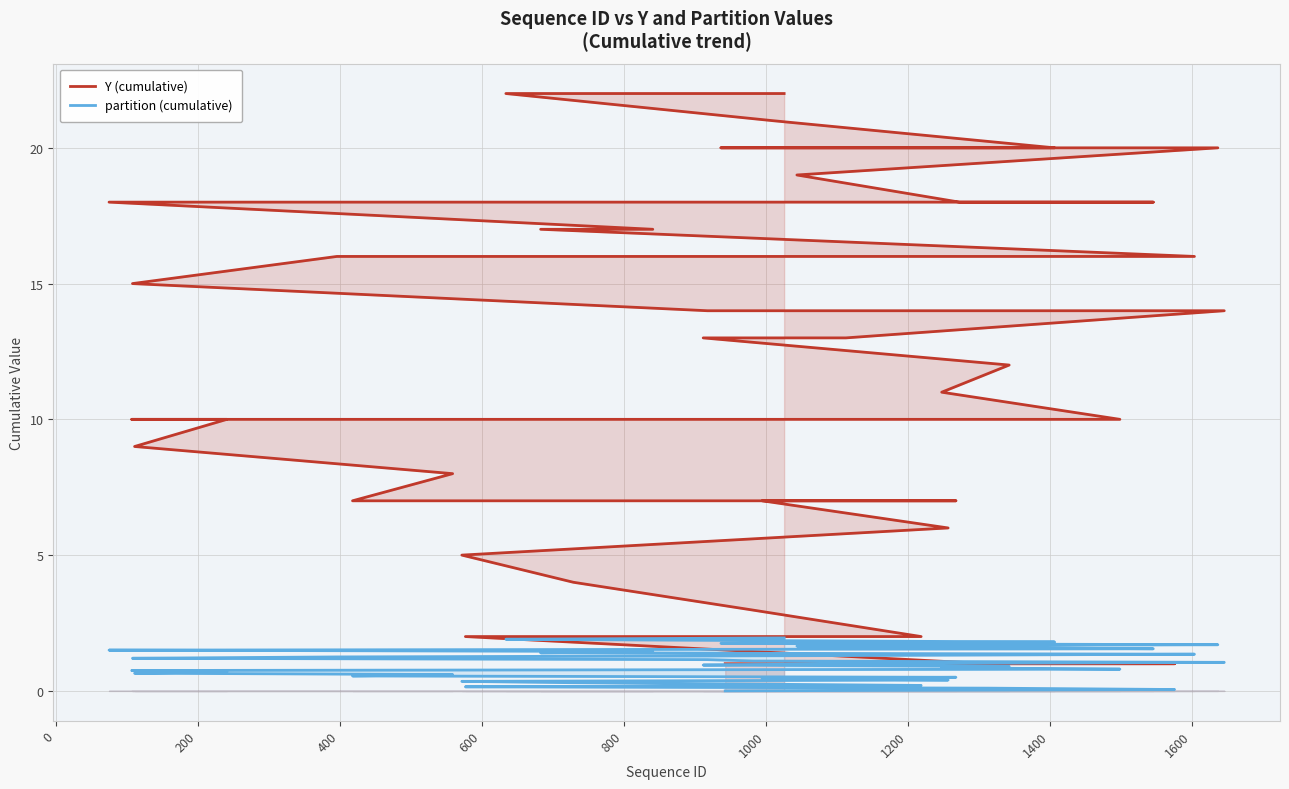

What is the difference between the second highest and second lowest values in the Y (cumulative) series?

21.0